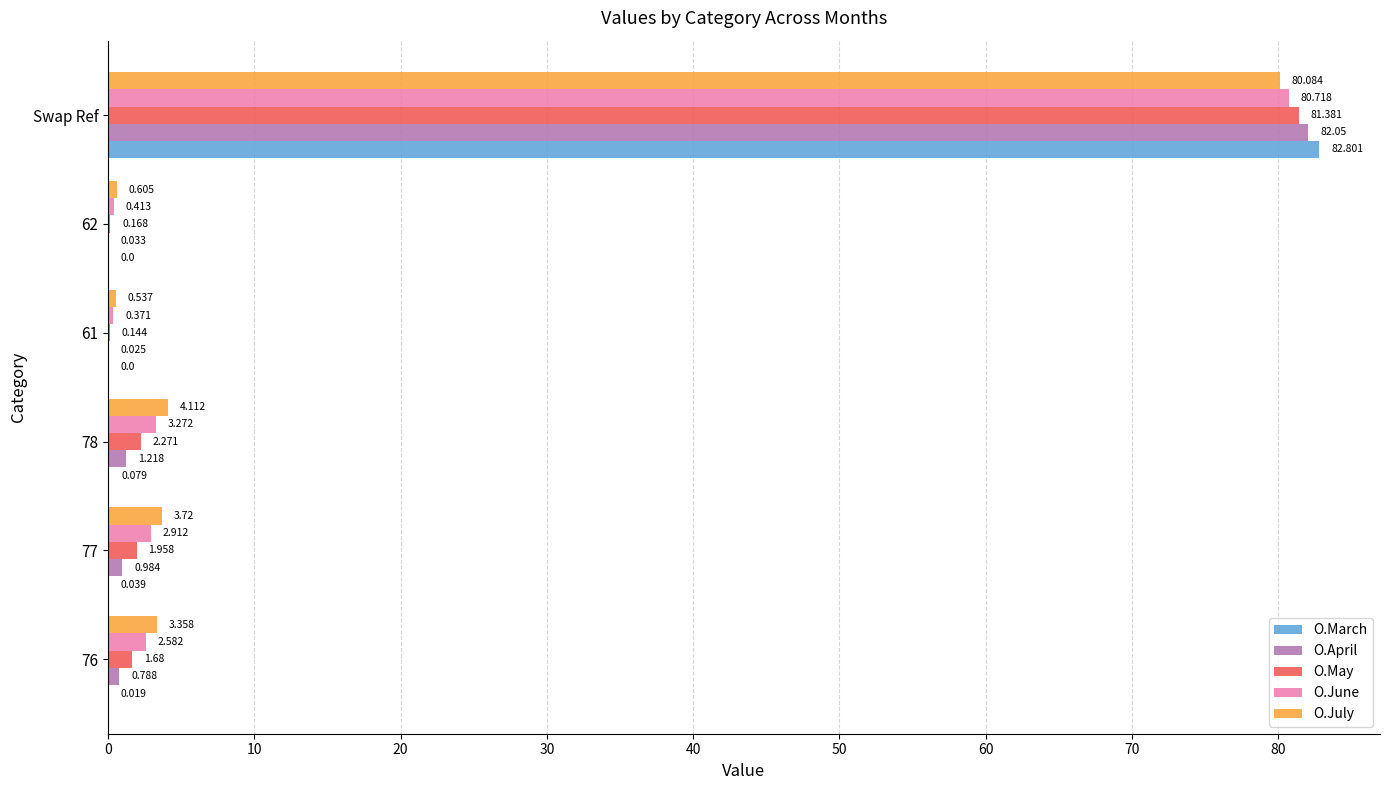

Which series has the largest range (max minus min)?

O.March